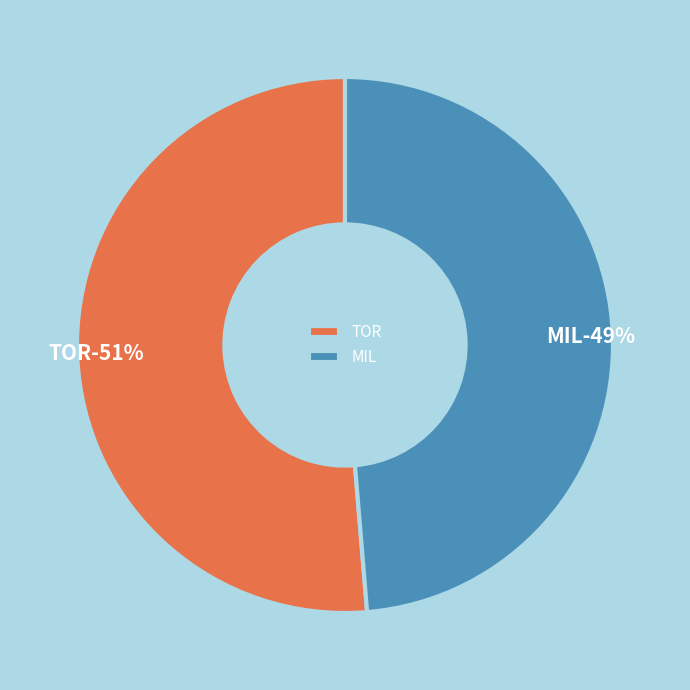

True or false: MIL accounts for 49% of the total.

True